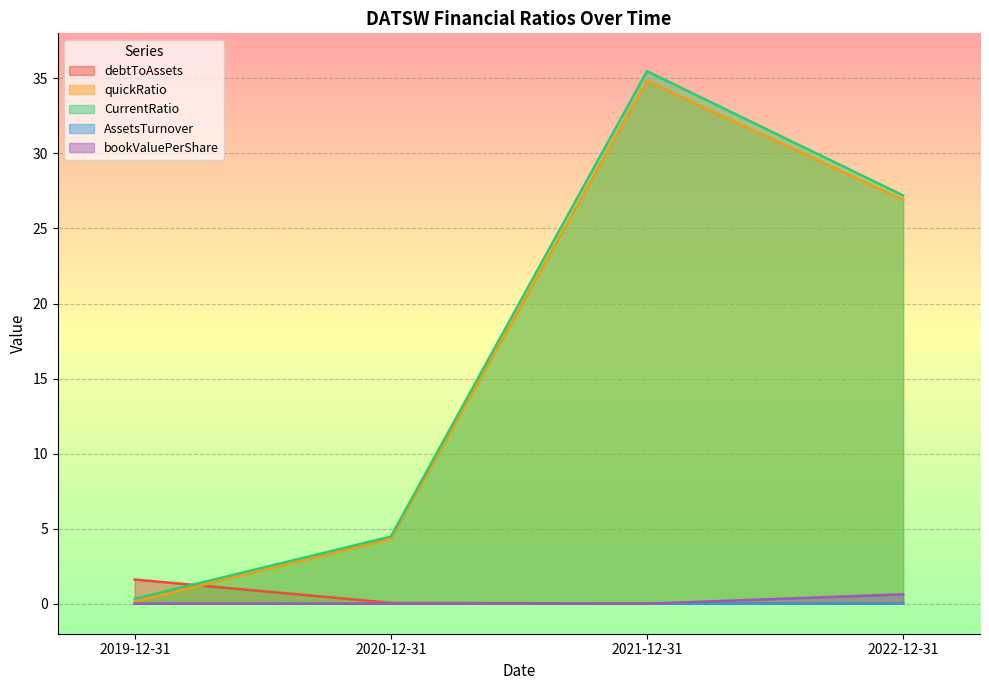

At which label does bookValuePerShare reach its minimum?

2019-12-31